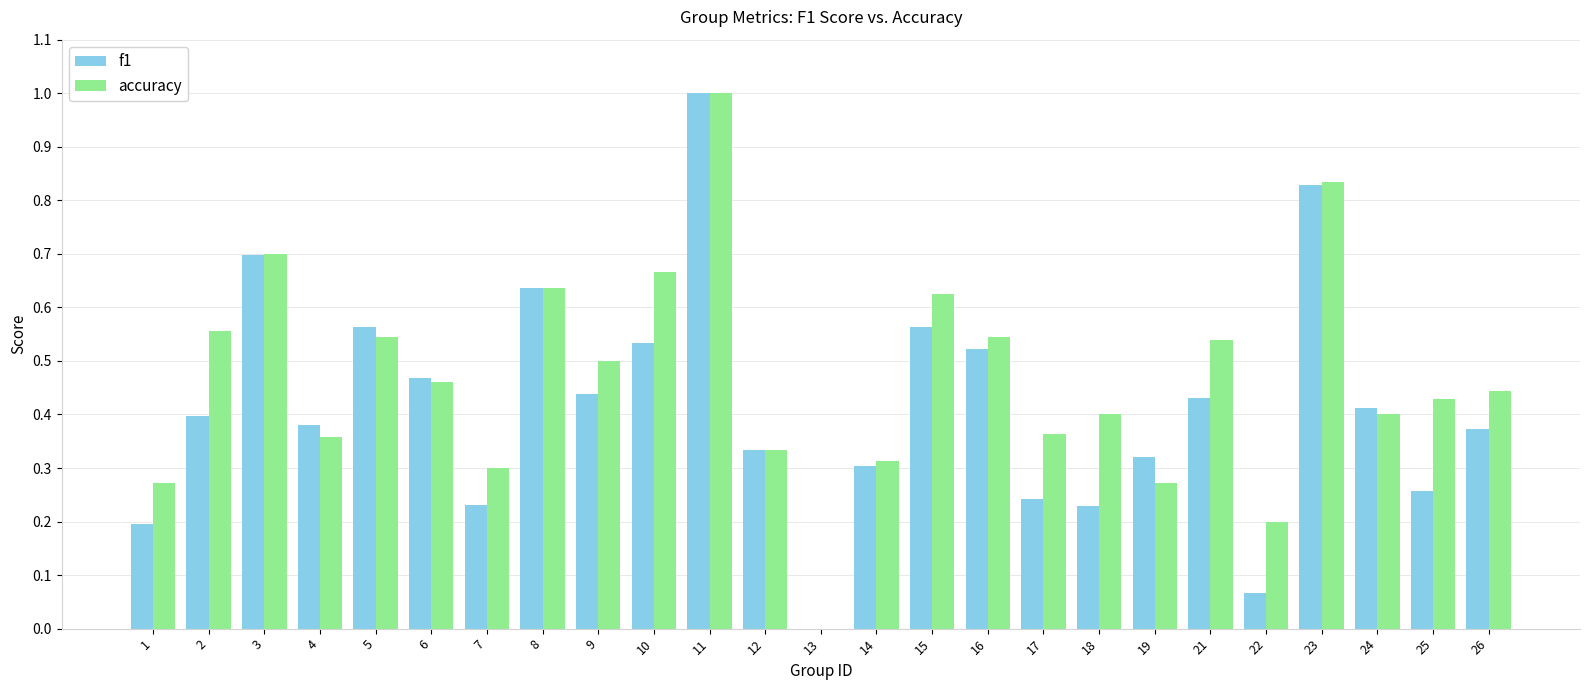

Where is accuracy nearest to the value 0?

13